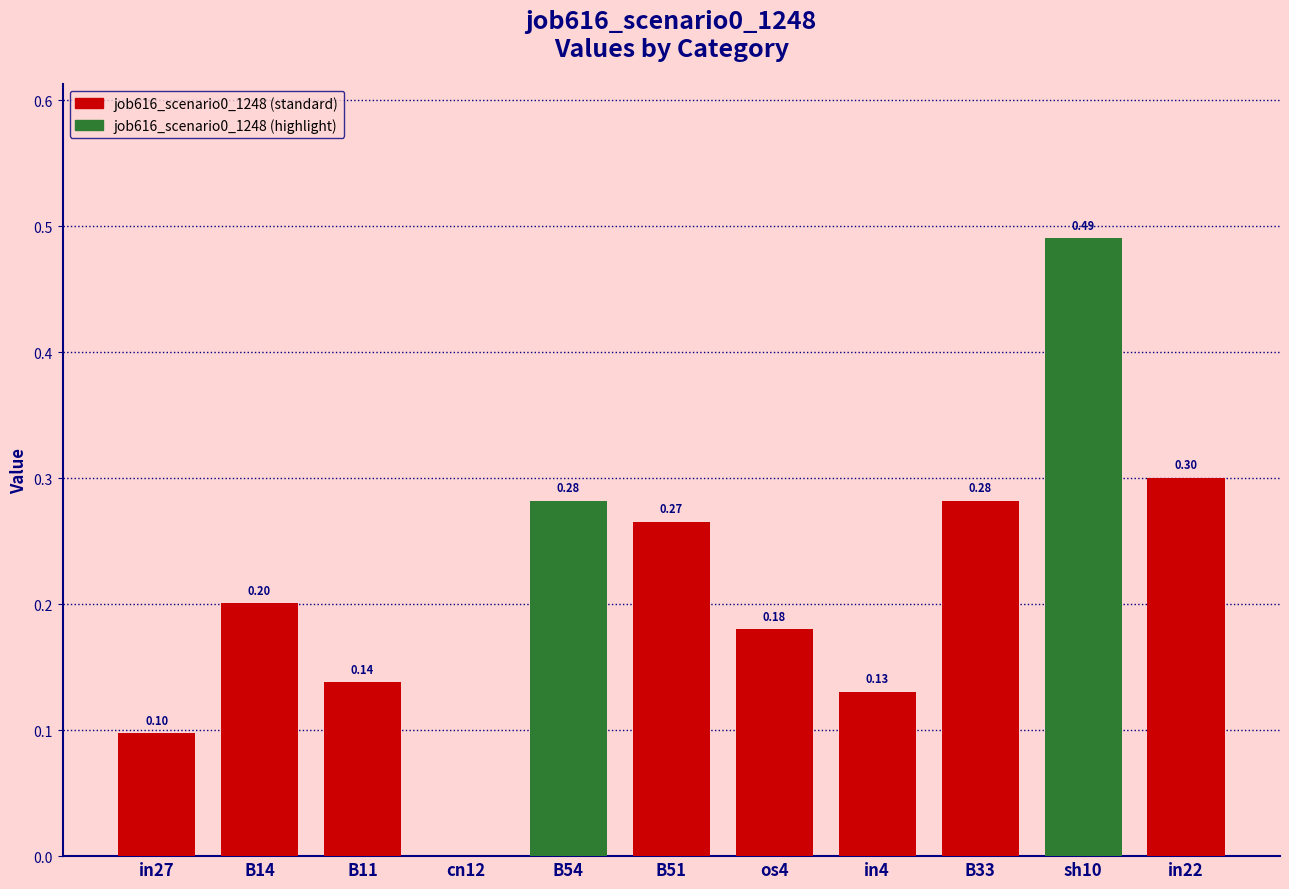

At which category does the chart reach its peak across all series?

sh10